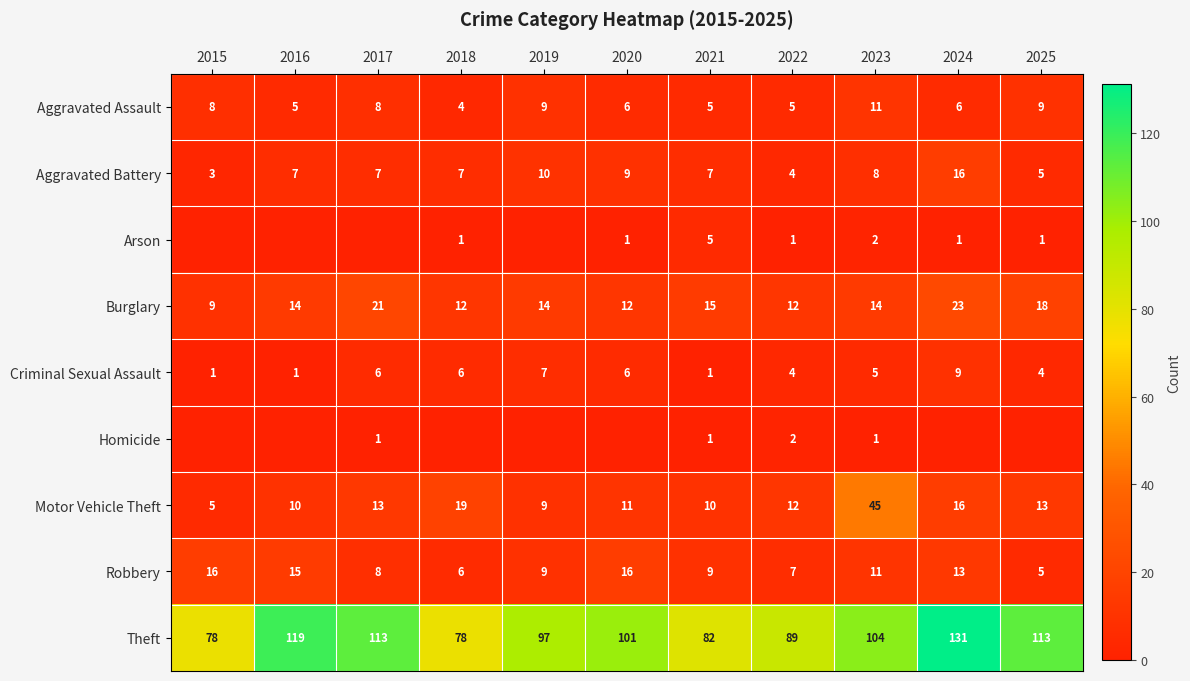

What is the average value of the Motor Vehicle Theft series?

15